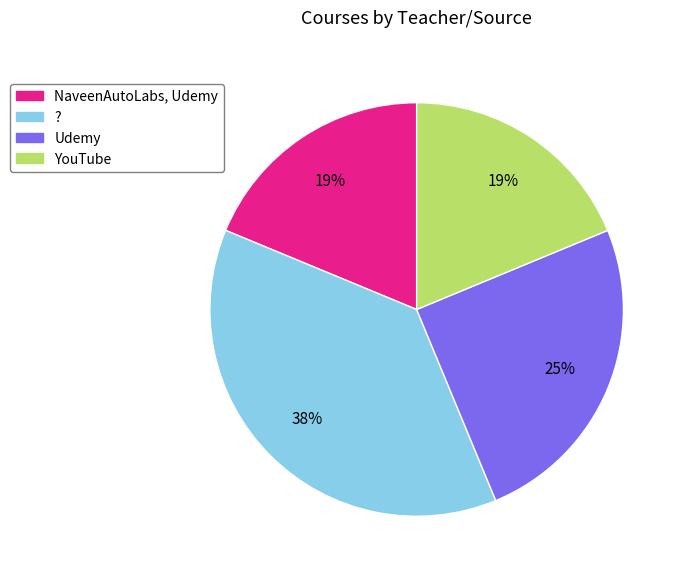

The ? slice represents 38% of the pie. True or false?

True